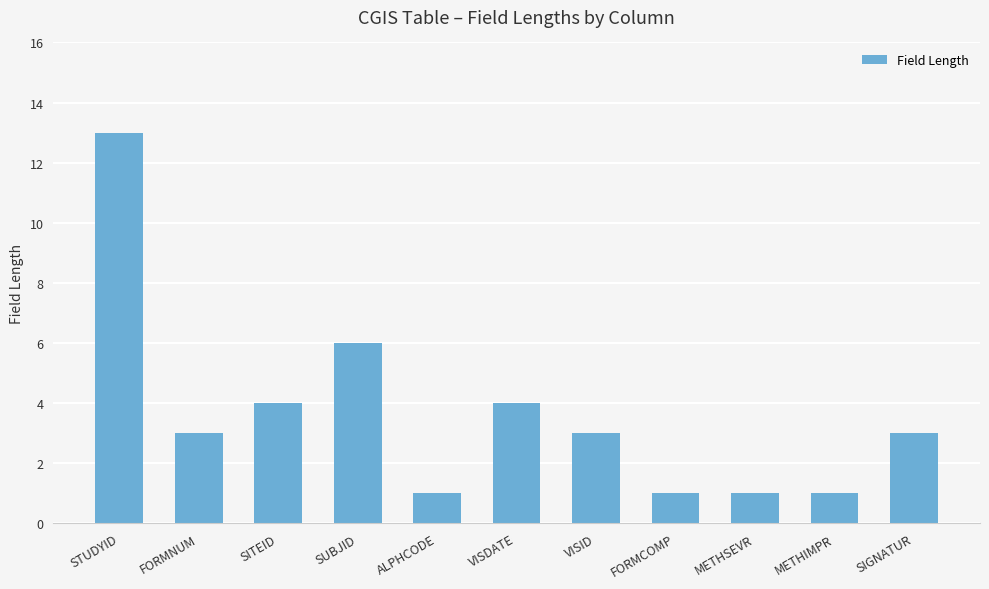

What is the difference between the maximum and second lowest values?

12